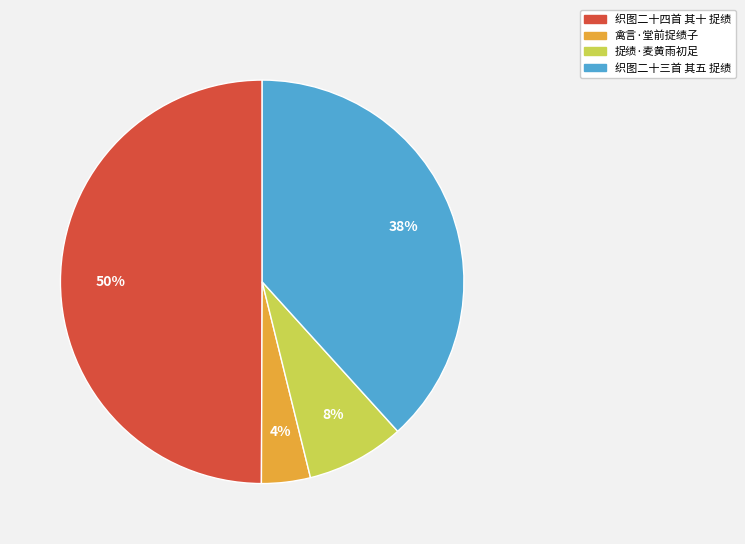

Is it true that 织图二十四首 其十 捉绩 is 50% of the pie?

True